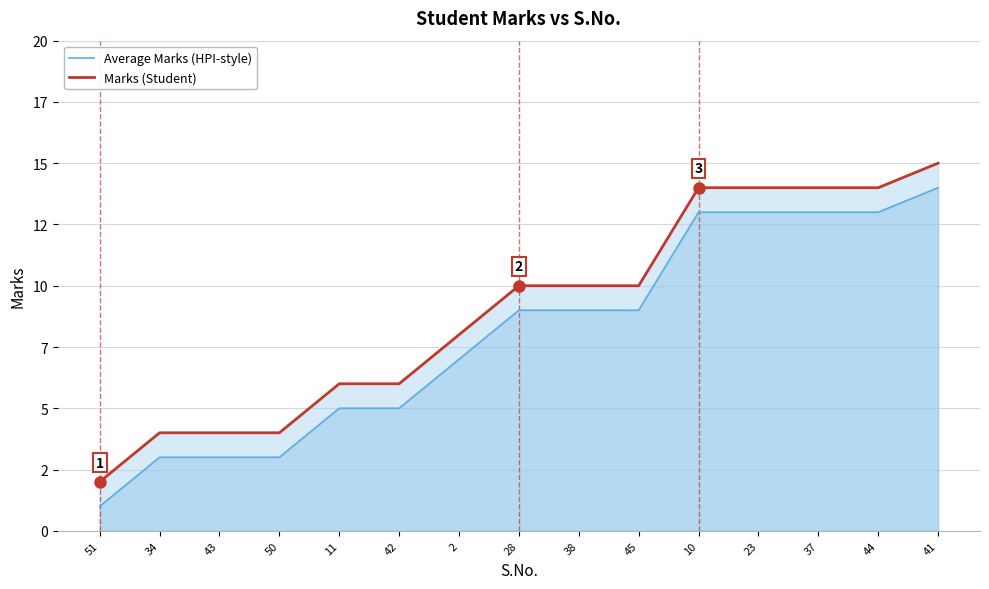

Read the Average Marks (HPI-style) value at 42.

5